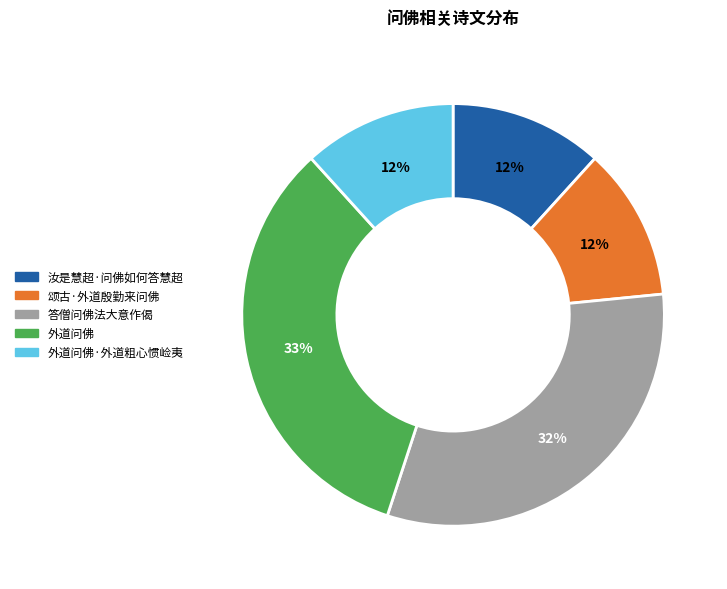

How many slices are in this pie chart?

5